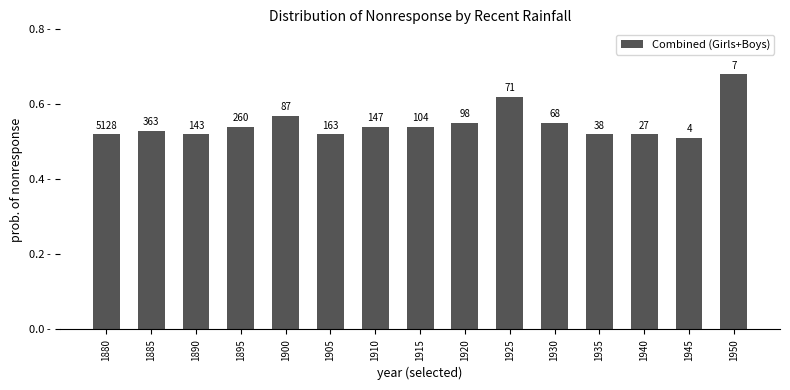

How many bars are there in total?

15